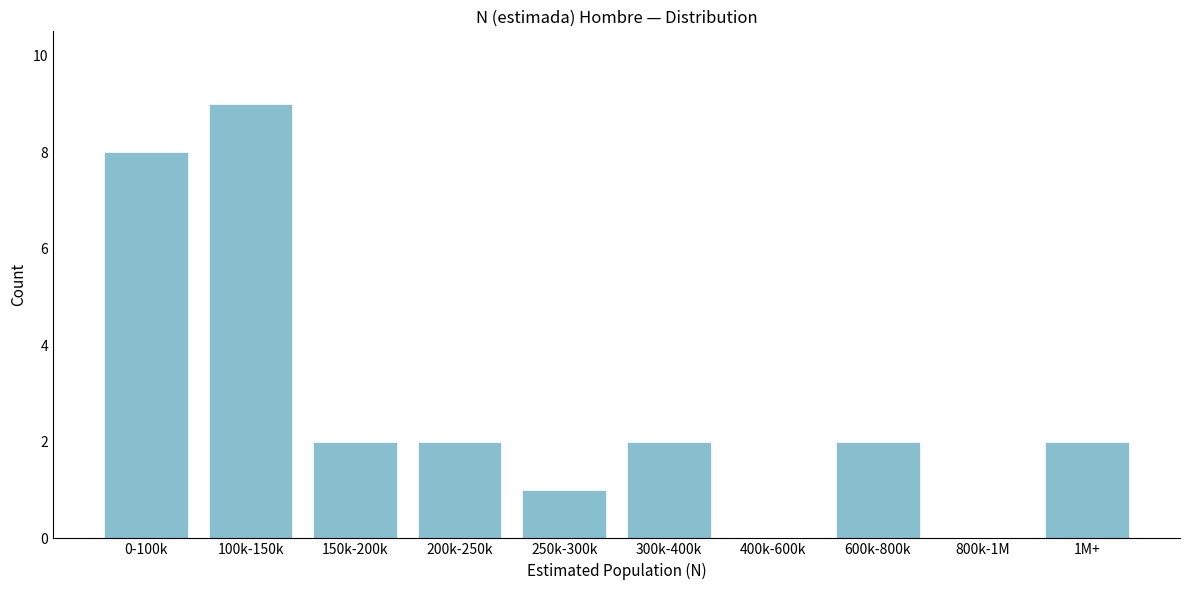

Reading left to right, what are all the values shown in this chart?

0-100k=8	100k-150k=9	150k-200k=2	200k-250k=2	250k-300k=1	300k-400k=2	400k-600k=0	600k-800k=2	800k-1M=0	1M+=2